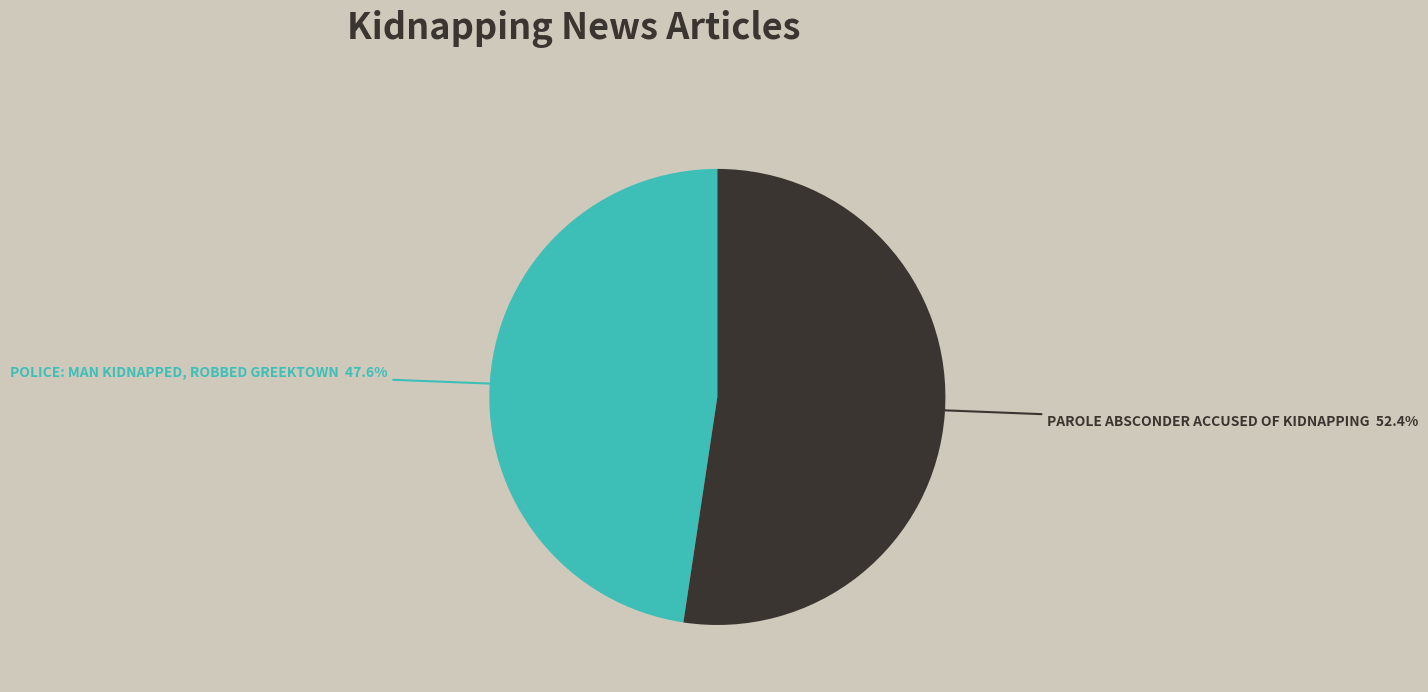

To the nearest percent, what is the average slice percentage?

50%